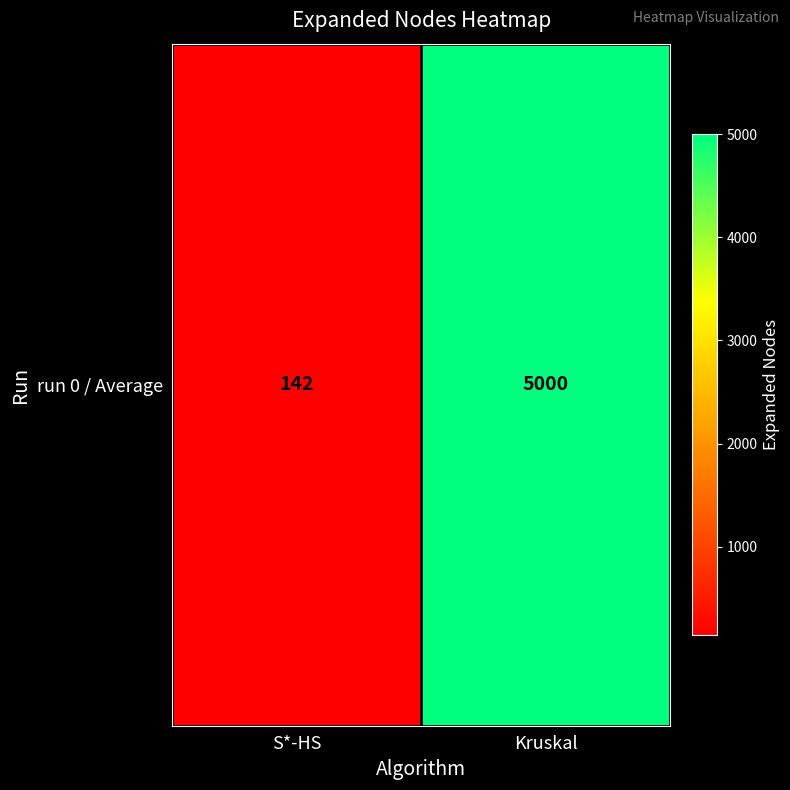

What is the sum of all values?

5142